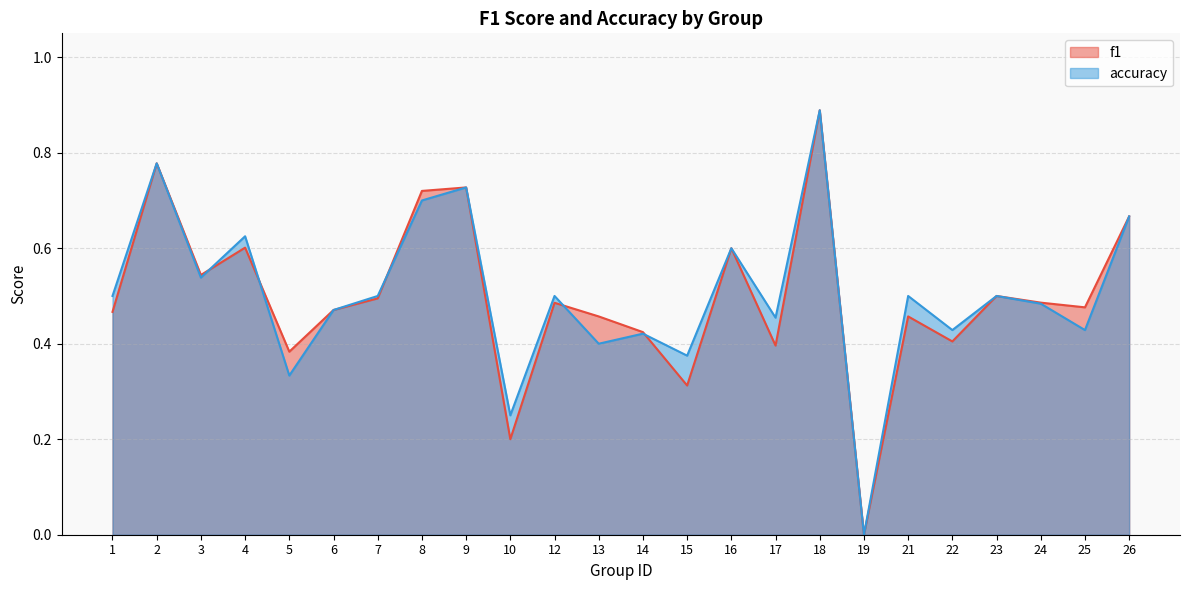

Rank the series at 8 from highest to lowest value.

f1, accuracy